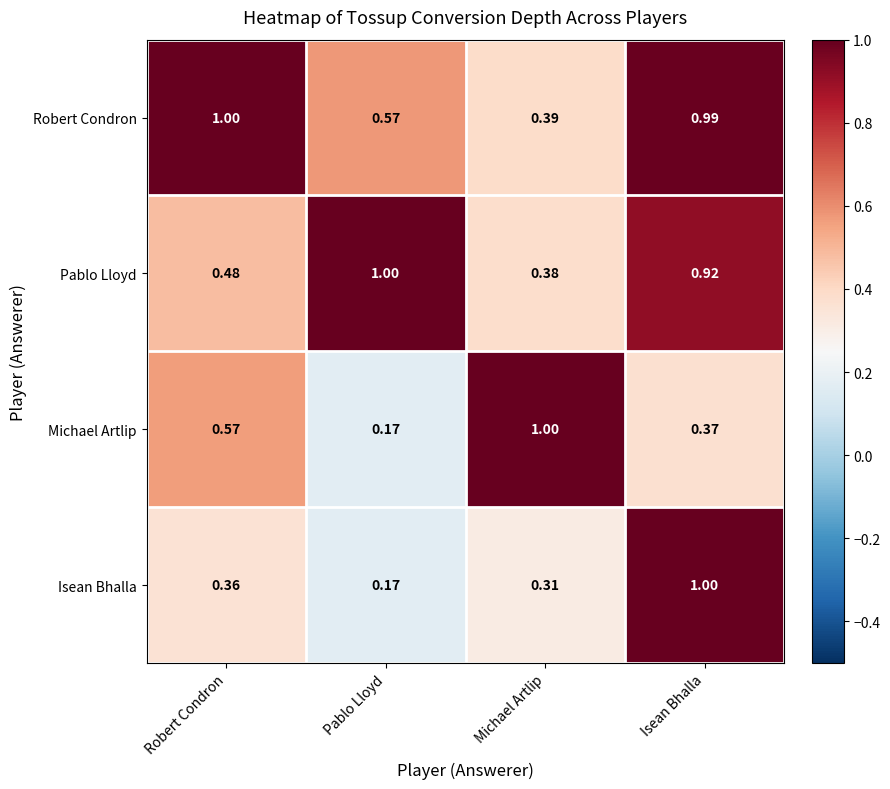

List the series in order of their overall mean, lowest first.

Isean Bhalla, Michael Artlip, Pablo Lloyd, Robert Condron